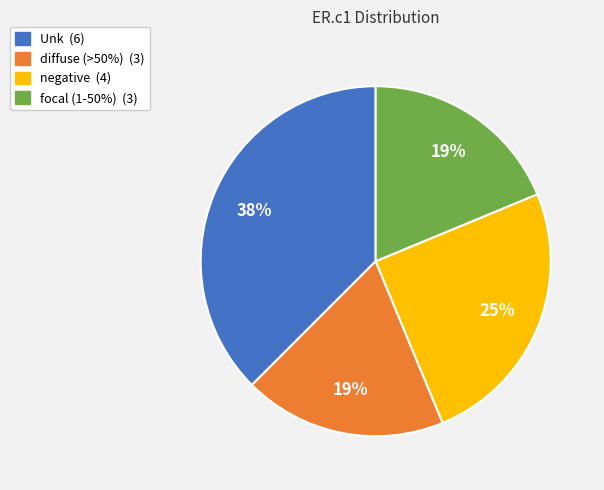

To the nearest percent, what is the average slice percentage?

25%